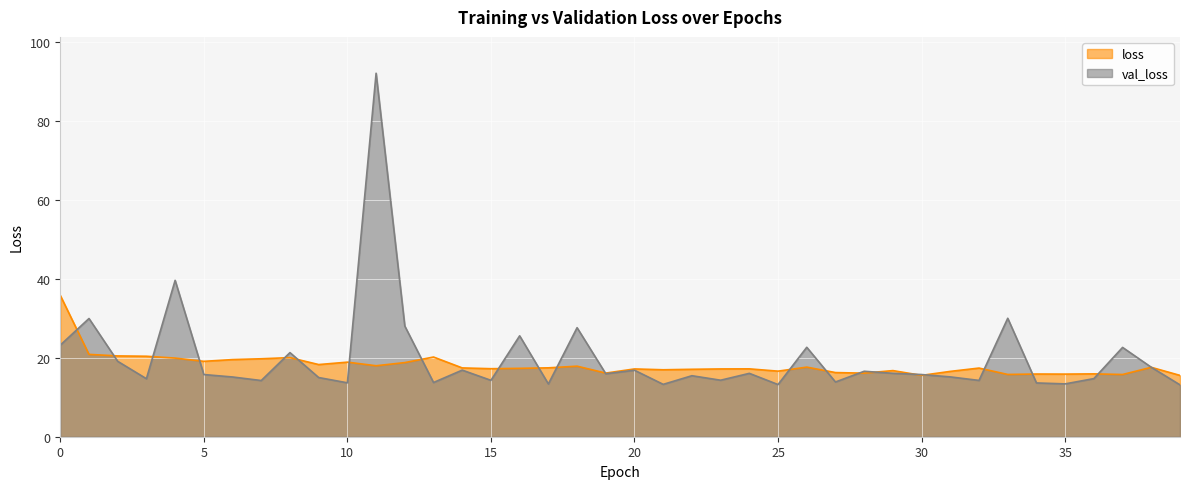

In val_loss, how many points are higher than both neighbors (excluding endpoints)?

14